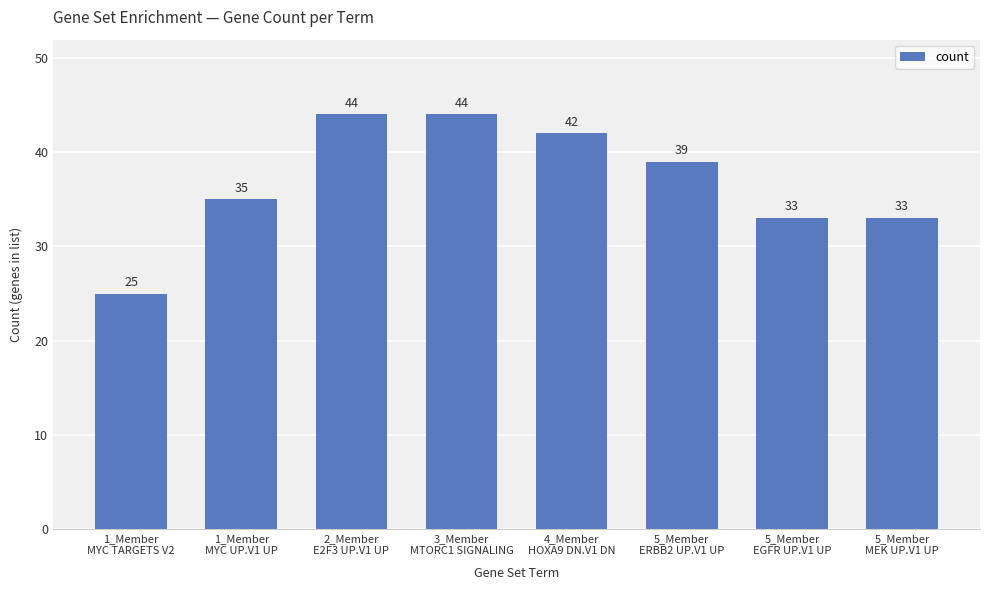

Between 5_Member
ERBB2 UP.V1 UP and 2_Member
E2F3 UP.V1 UP, which is larger?

2_Member
E2F3 UP.V1 UP